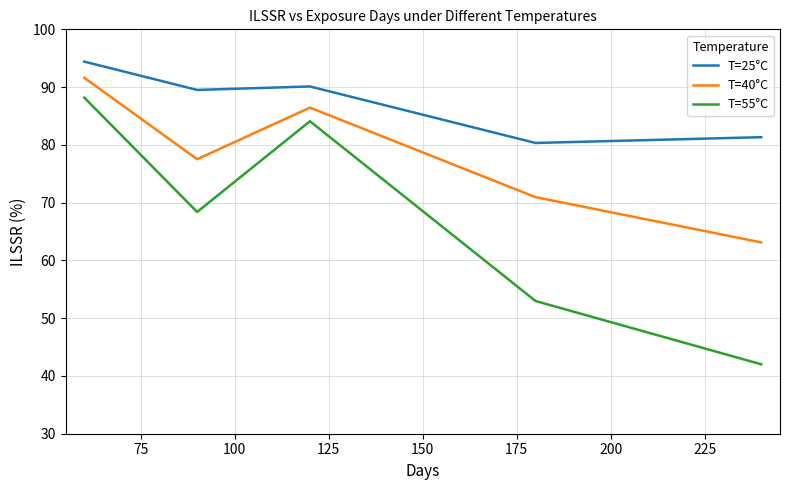

What are all the series names shown in the legend?

T=25°C, T=40°C, T=55°C